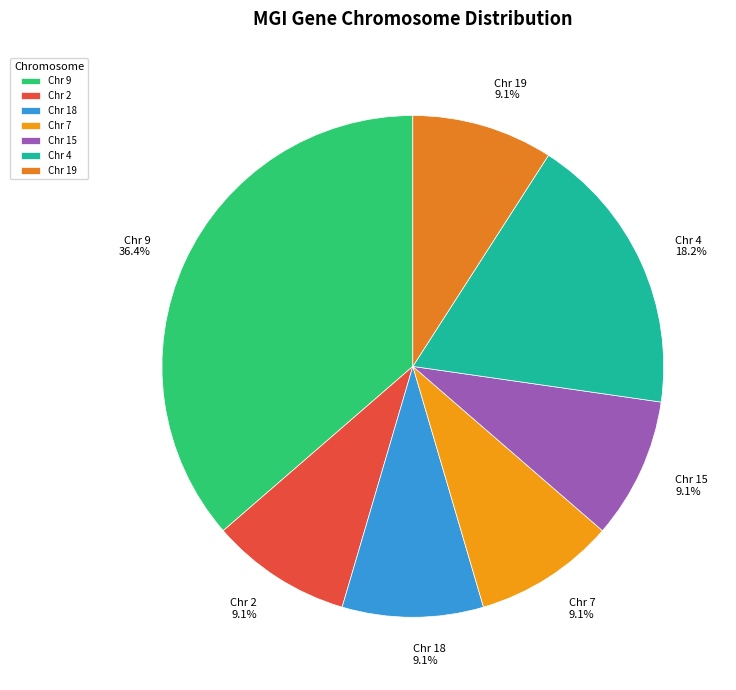

Is there any slice that represents more than half of the pie?

No